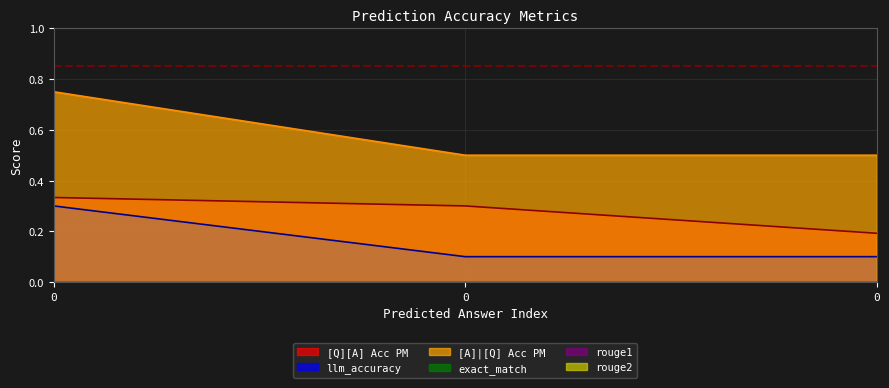

What is the maximum value for [Q][A] Acc PM?

0.3